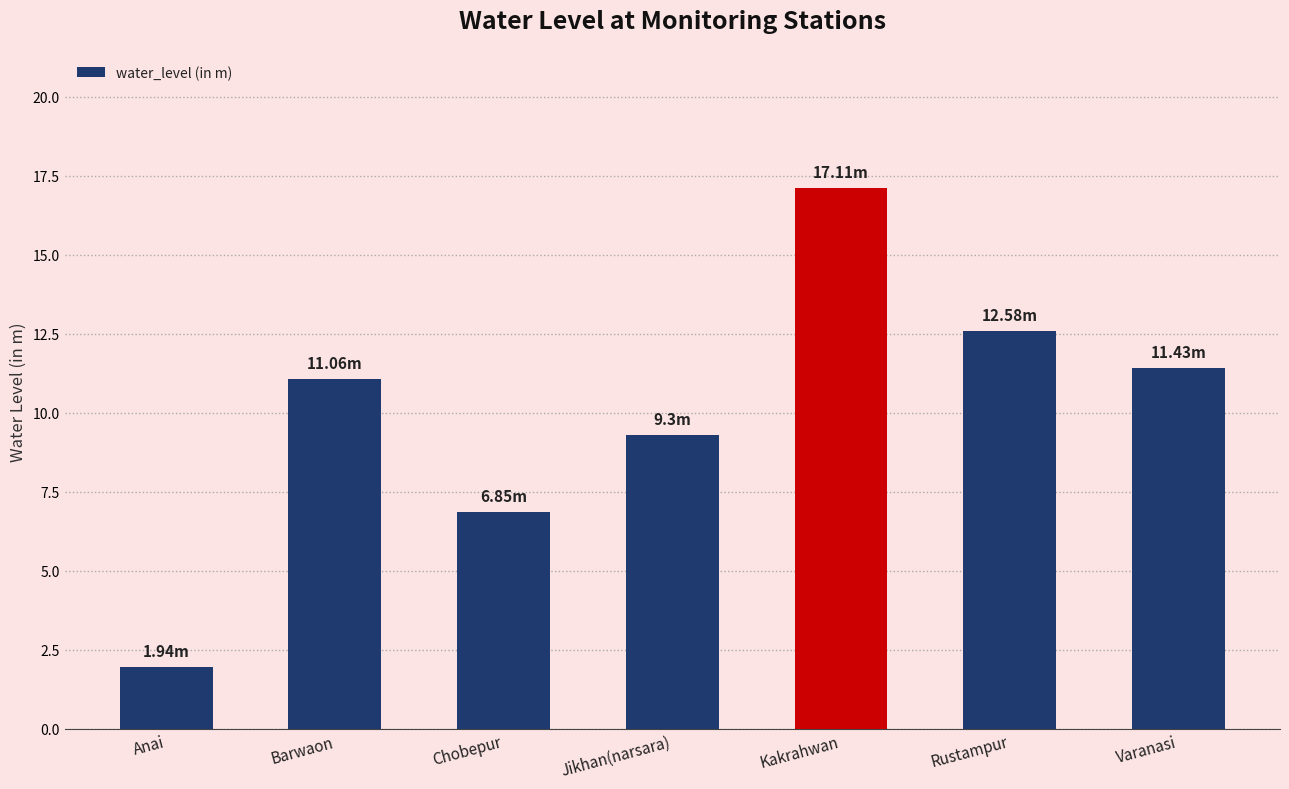

List the labels in order of value, largest first.

Kakrahwan, Rustampur, Varanasi, Barwaon, Jikhan(narsara), Chobepur, Anai